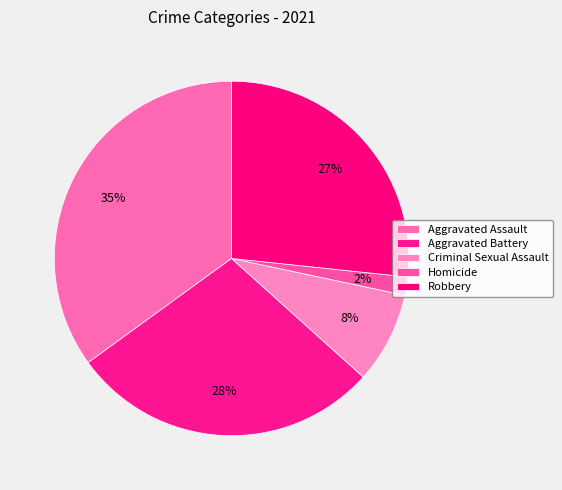

The Aggravated Assault slice represents 24% of the pie. True or false?

False